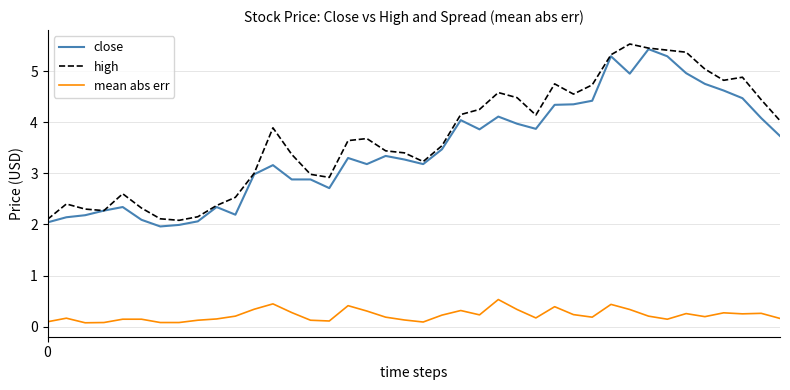

What is the greatest value displayed?

5.5